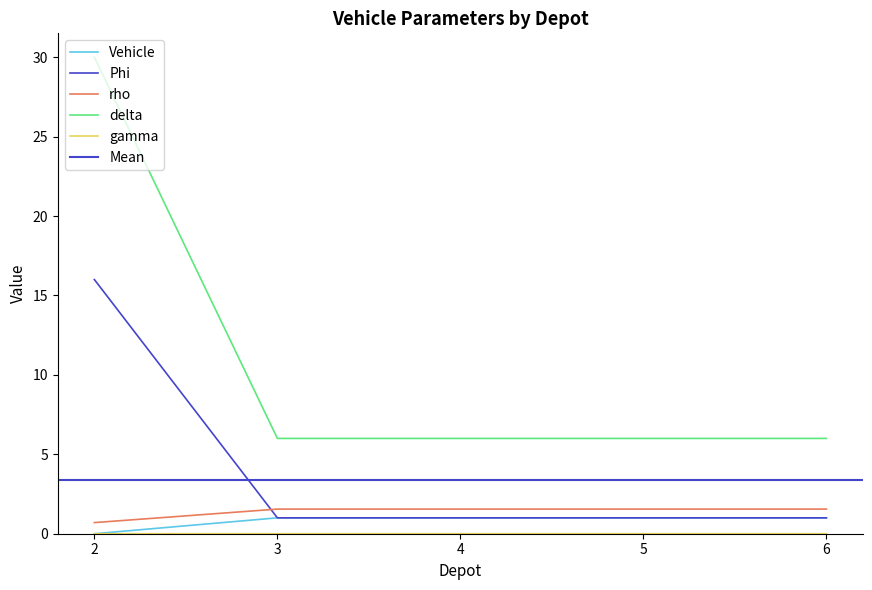

Where is rho nearest to the value 0?

2